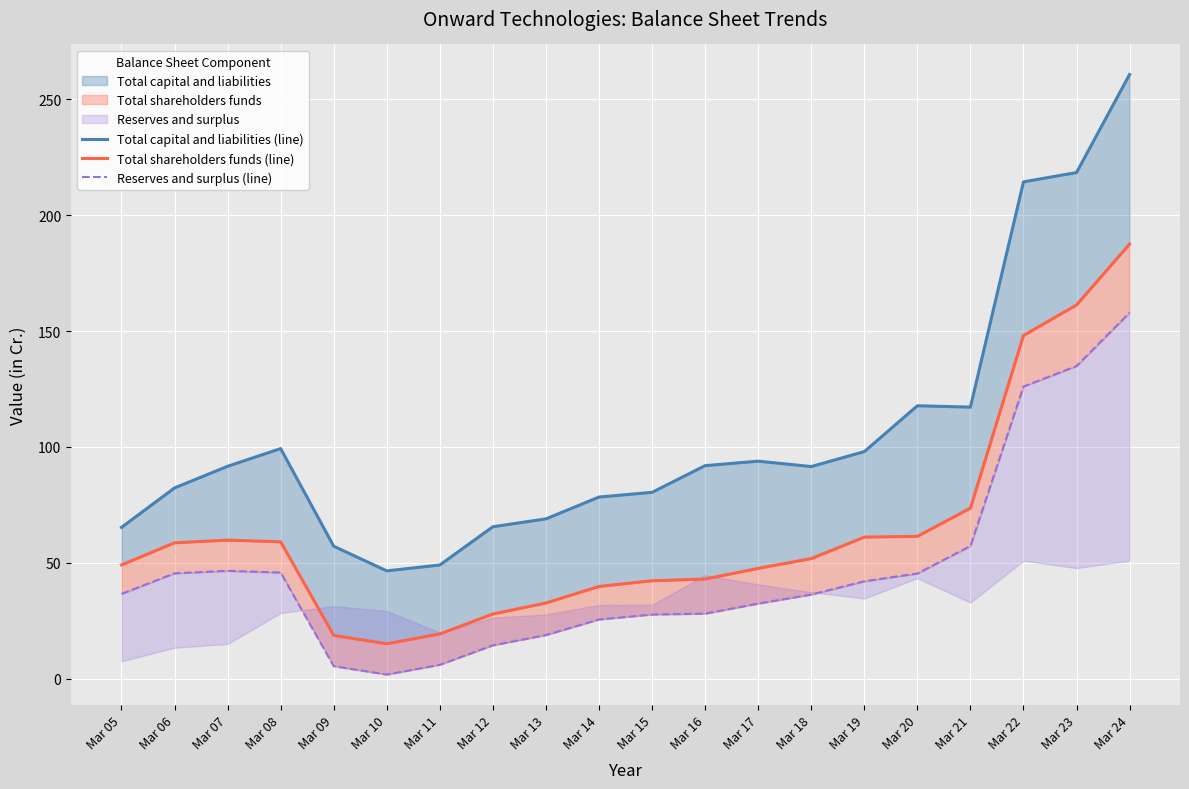

At which category is the sum across all series the highest?

Mar 24